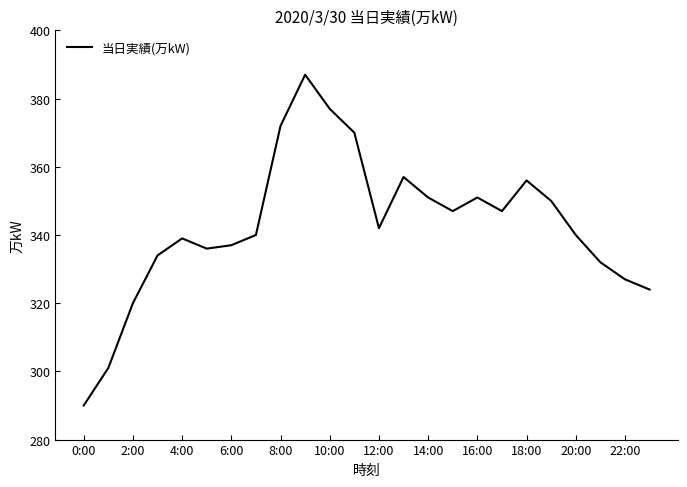

How many lines are shown in the chart?

1